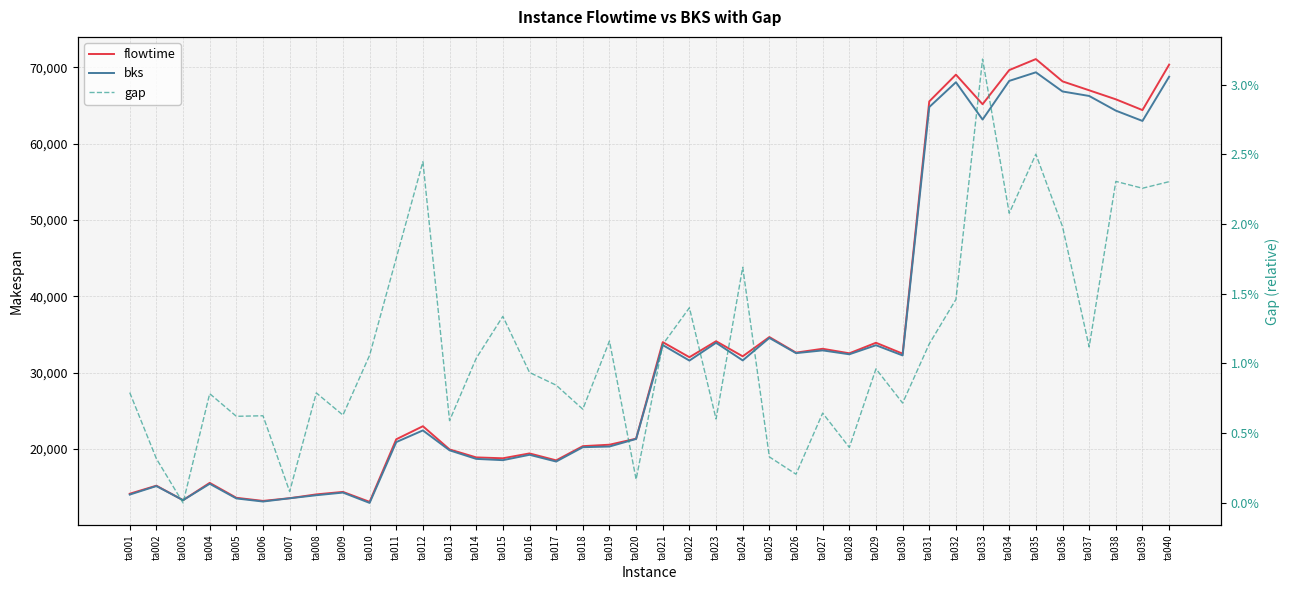

In bks, how many points are higher than both neighbors (excluding endpoints)?

12